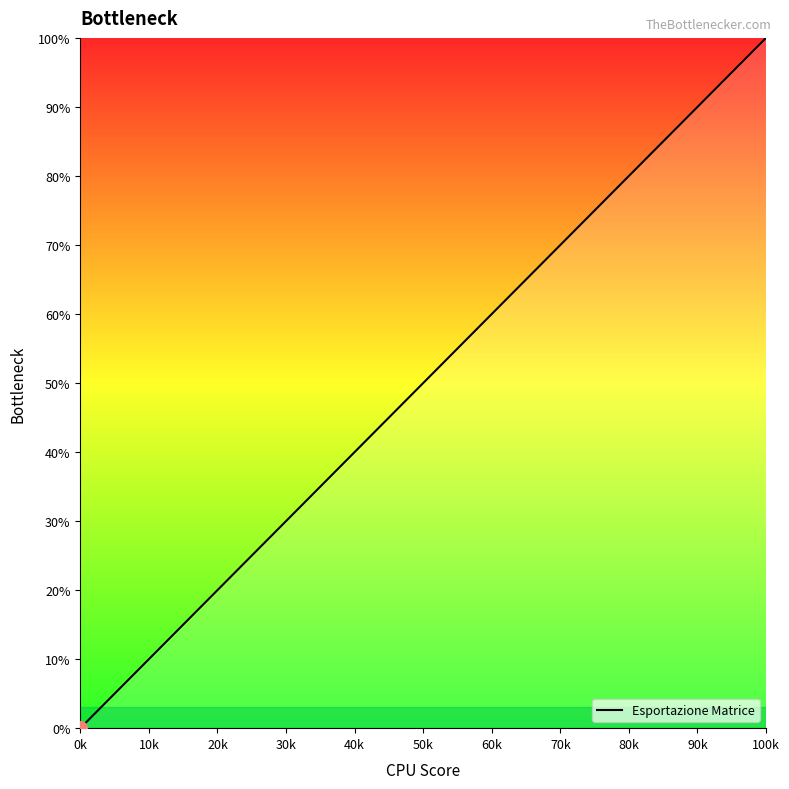

What is the sum of all values?

143.3